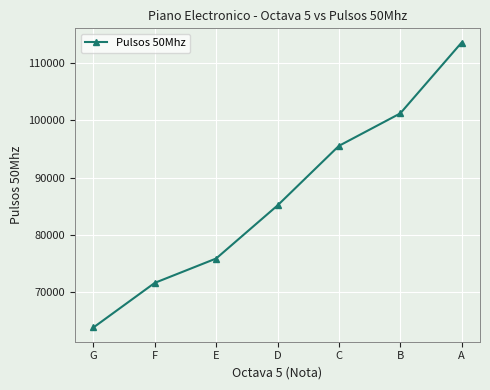

How many lines are shown in the chart?

1